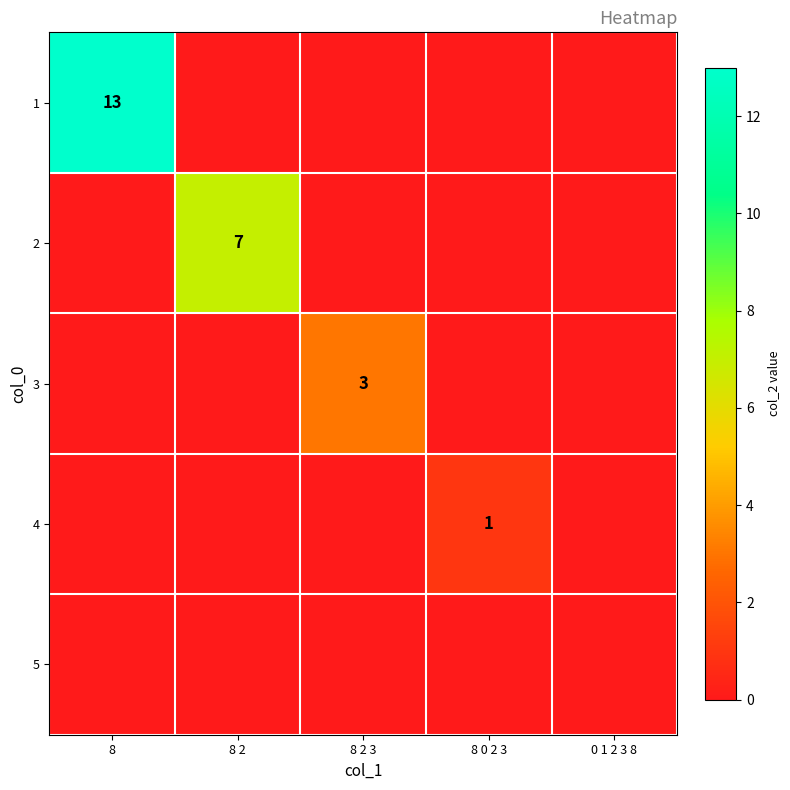

What is the average value of the 2 series?

1